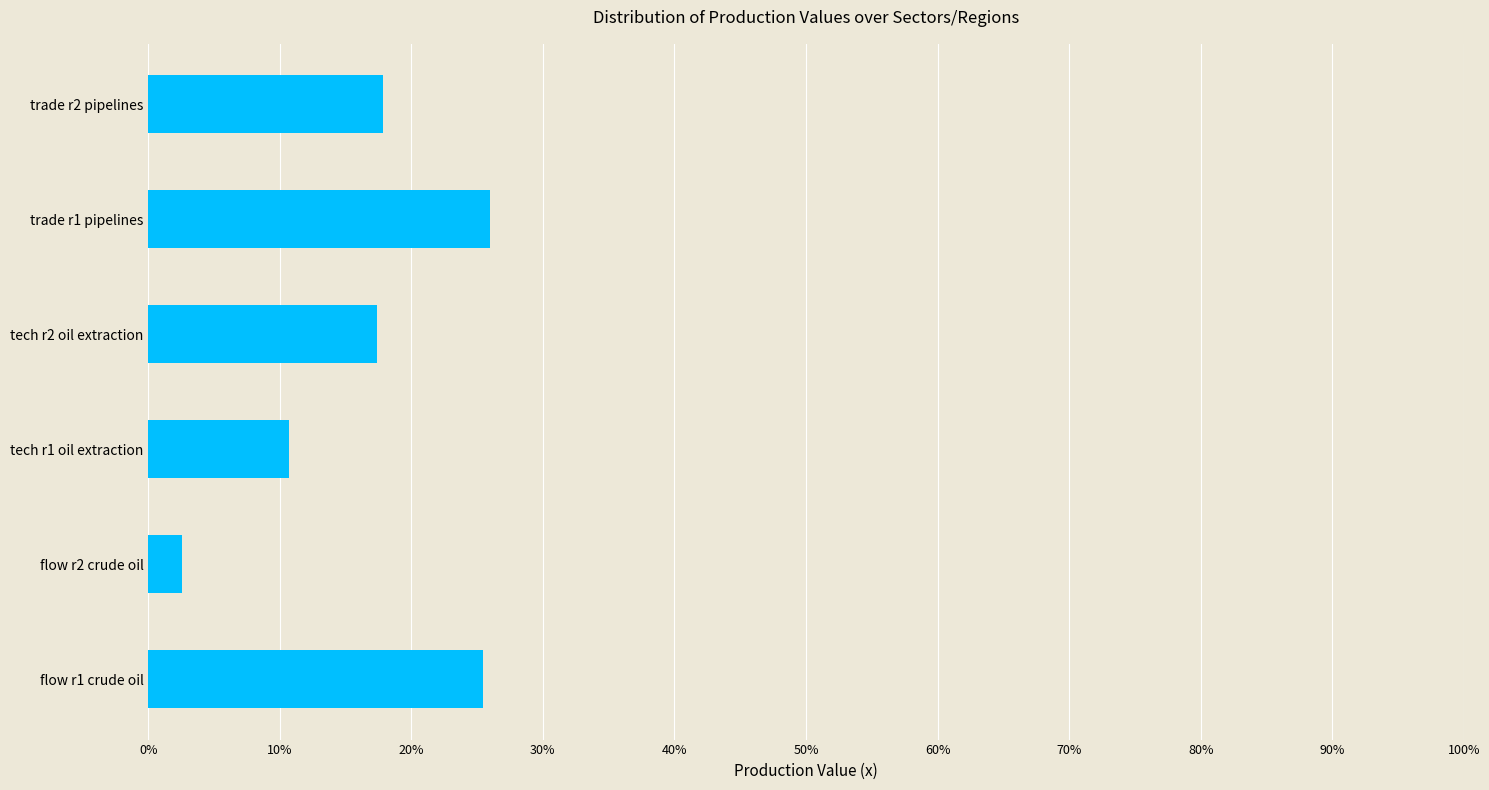

What is the sum of all values?

100.0